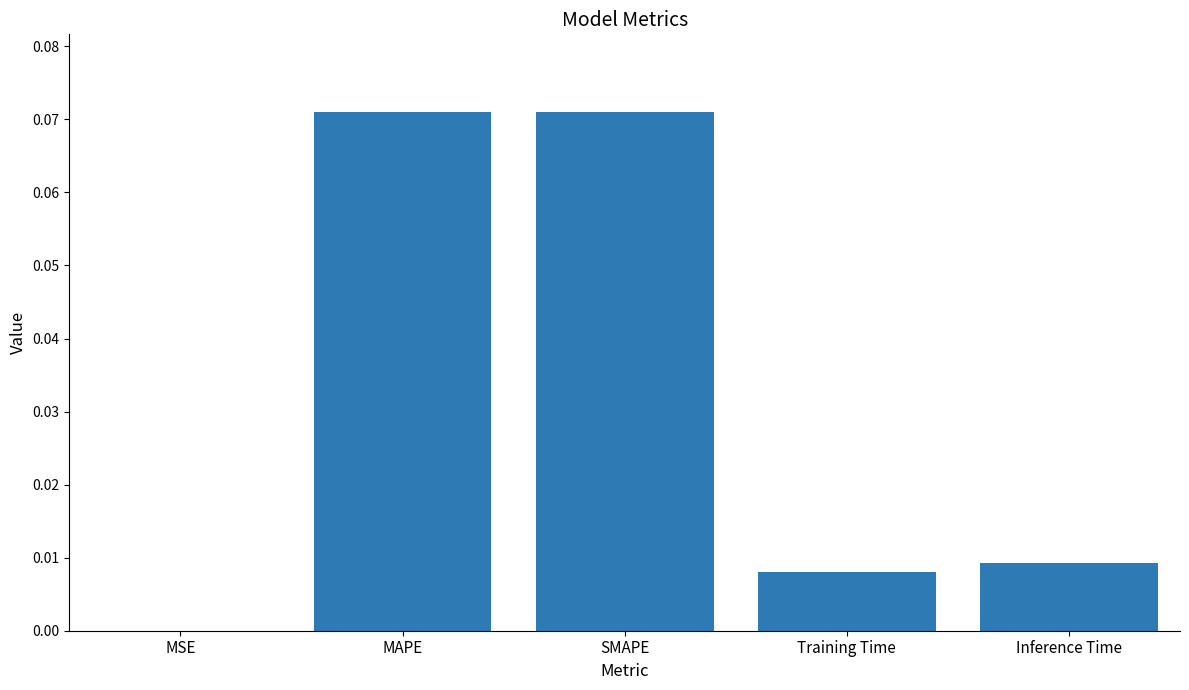

The chart shows a value of 0.0 at MSE. True or false?

True